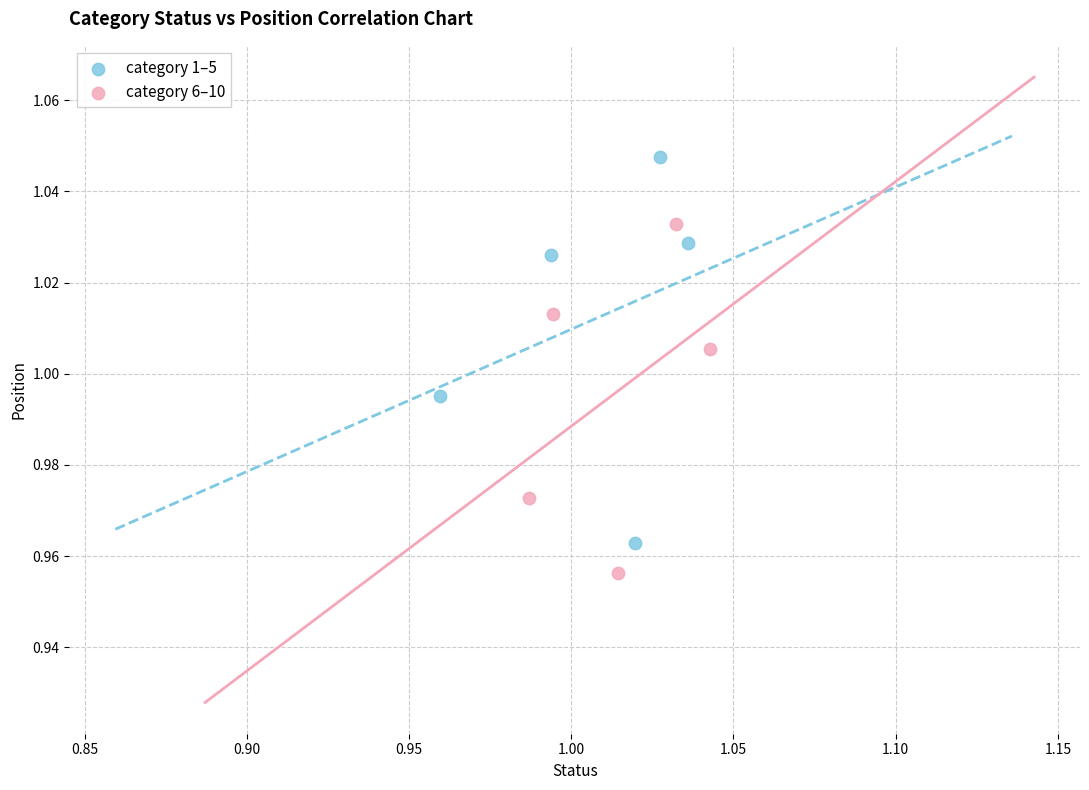

Which series contains the lowest Y value?

category 6–10